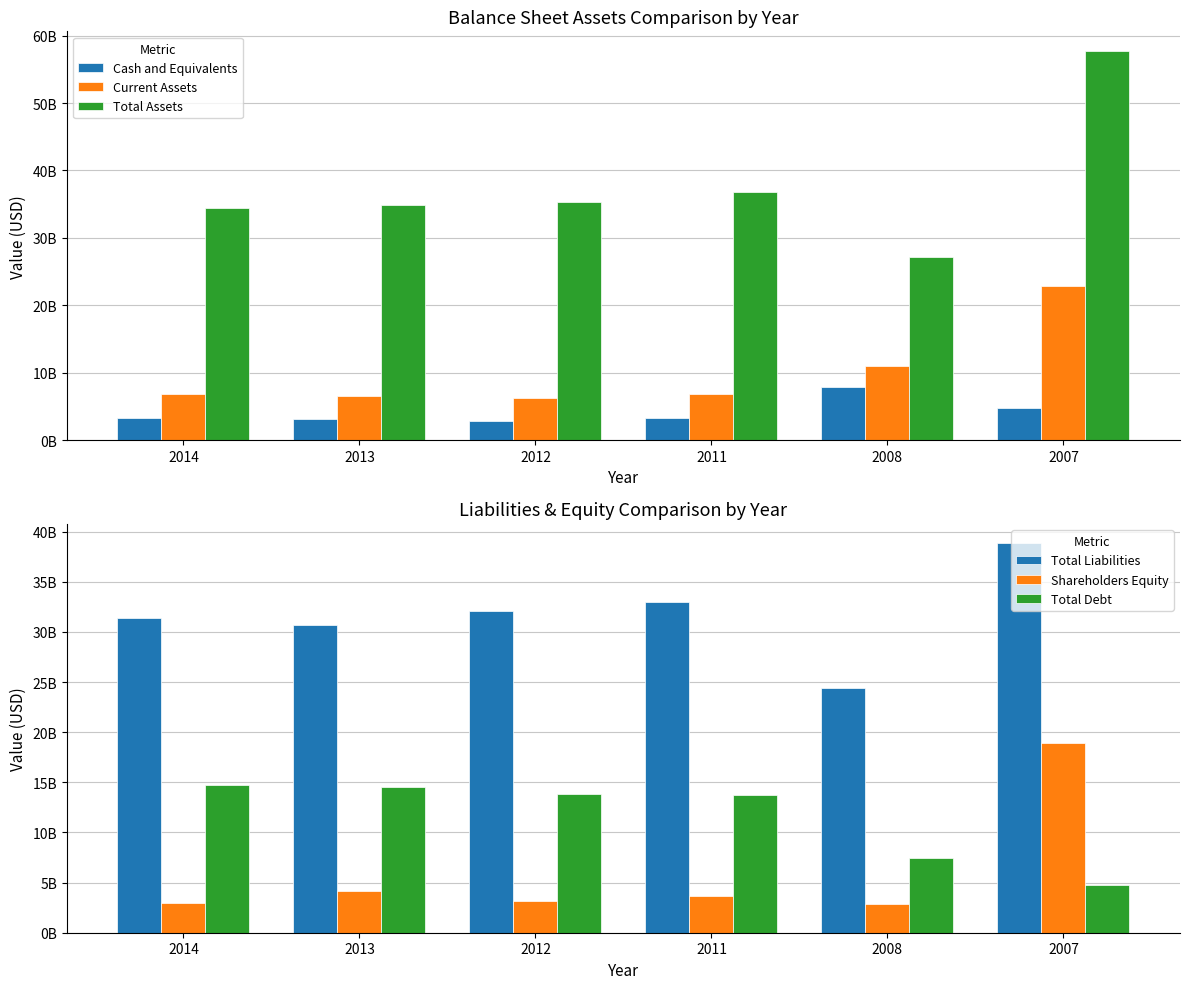

What is the difference between the highest and lowest values at 2007?

53007000000